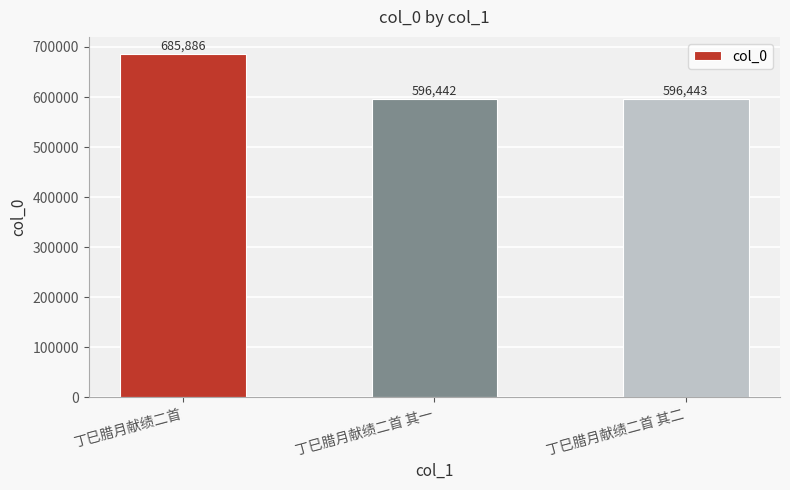

How many series are shown in this chart?

1